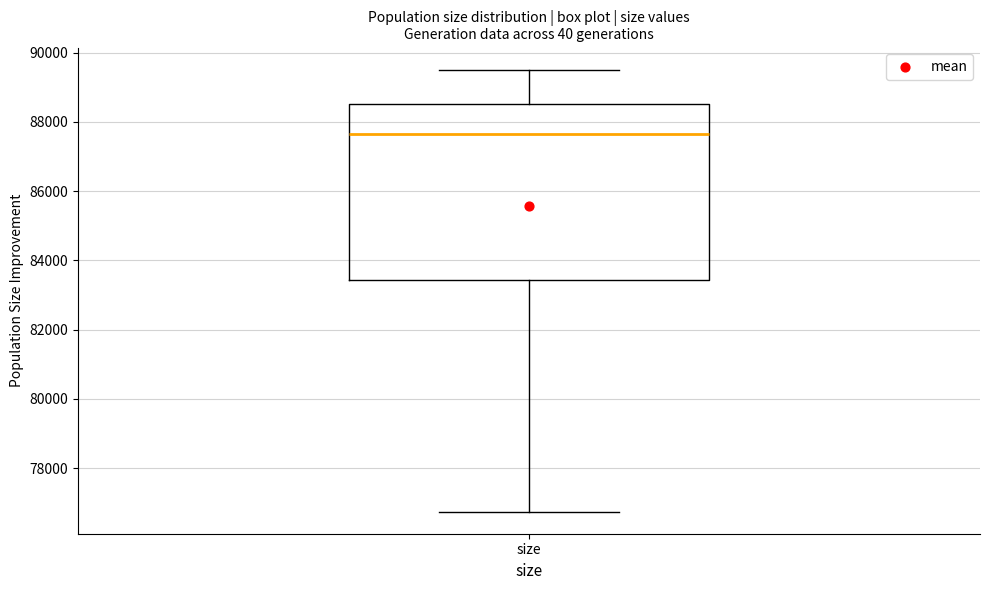

Read this box plot against the y-axis: the position of the median line, the range covered by the box, and the ends of both whiskers. The values are not printed on the chart, so give them approximately, as read against the axis.

median 87600, box 83400 to 88600, whiskers 76800 to 89600